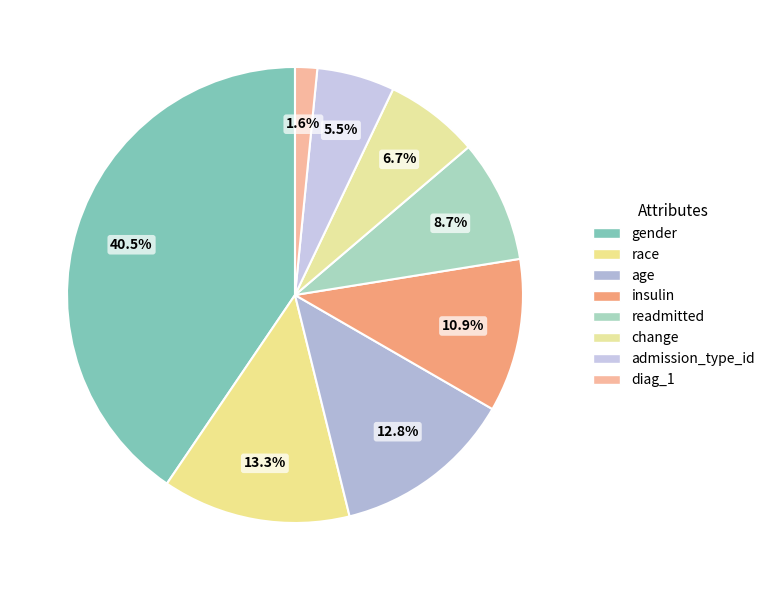

Combined, what portion of the pie is readmitted and gender?

49.2%